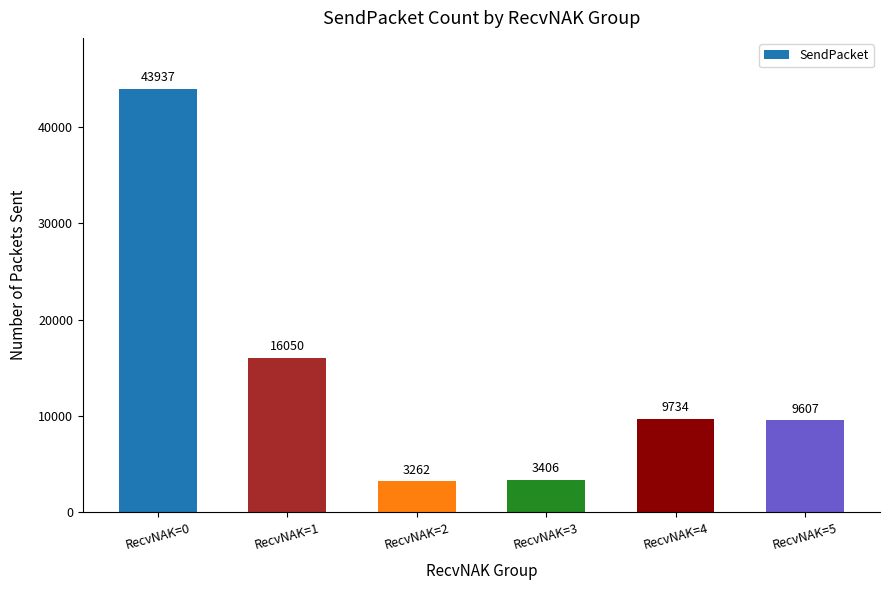

Reading left to right, what are all the values shown in this chart?

RecvNAK=0=43937	RecvNAK=1=16050	RecvNAK=2=3262	RecvNAK=3=3406	RecvNAK=4=9734	RecvNAK=5=9607